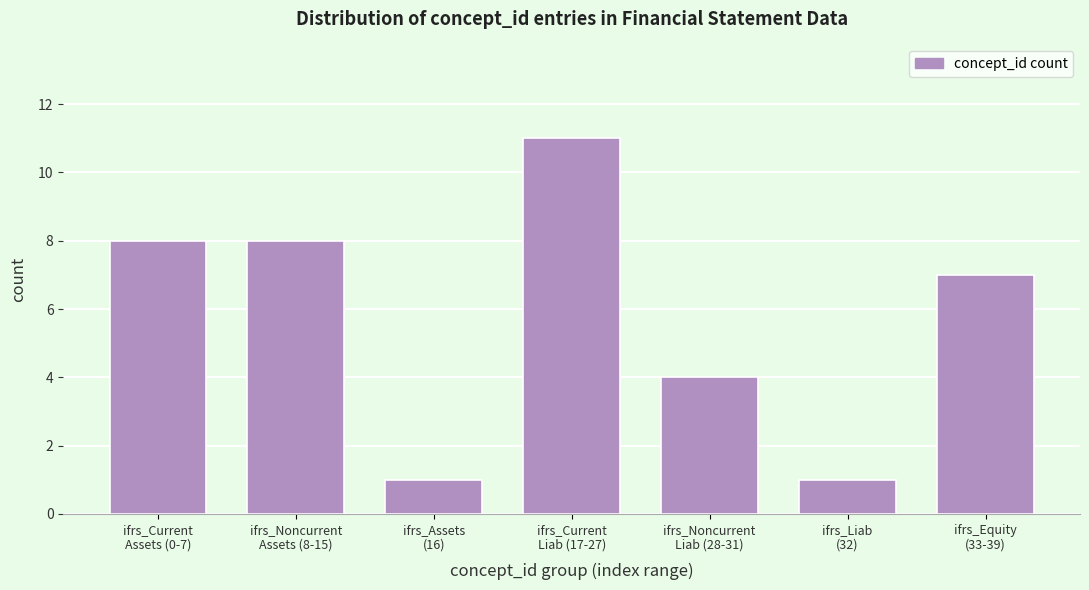

Reading left to right, transcribe all the data shown in this chart.

8	8	1	11	4	1	7